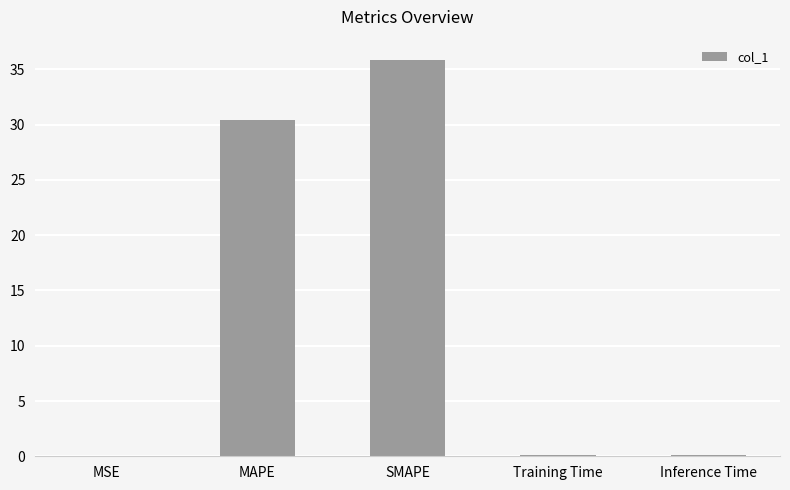

The value at MAPE is 30.4. True or false?

True